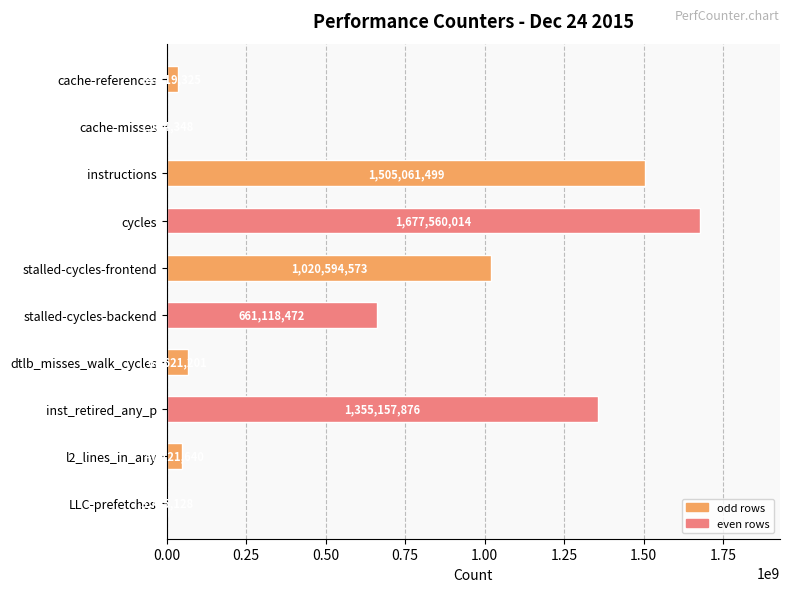

What is the sum of all values?

6373254076